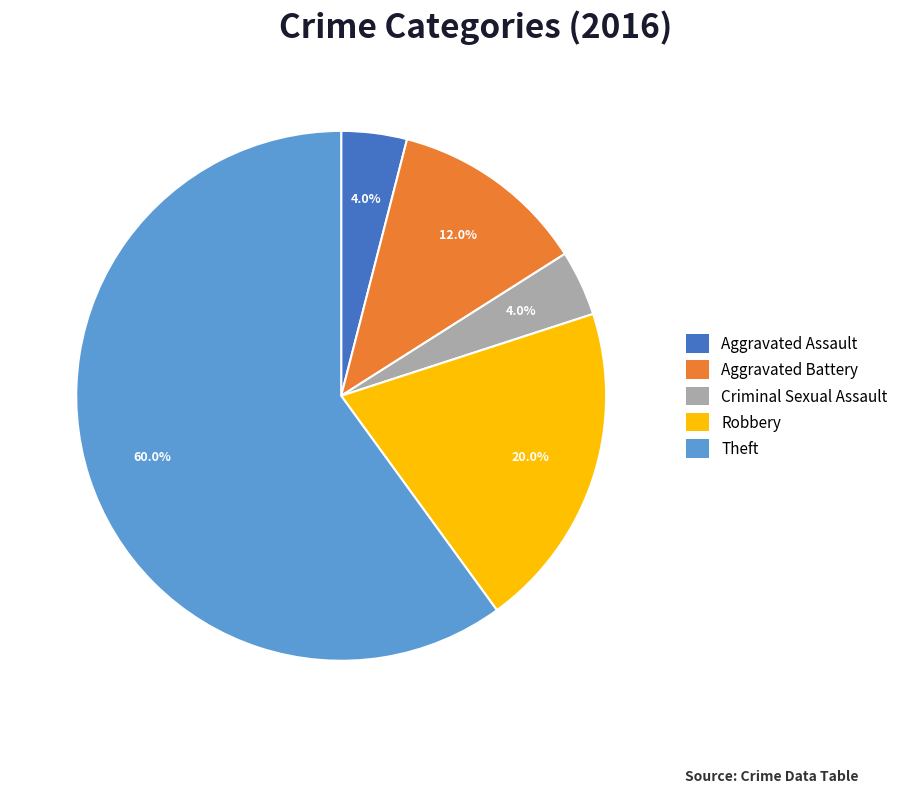

What is the total percentage of Theft and Criminal Sexual Assault?

64.0%